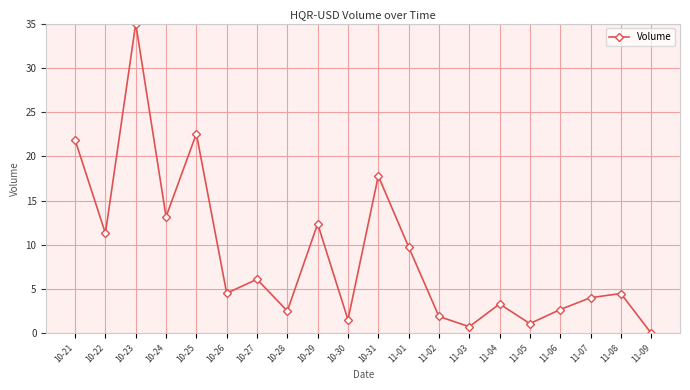

How many positive values are there?

19